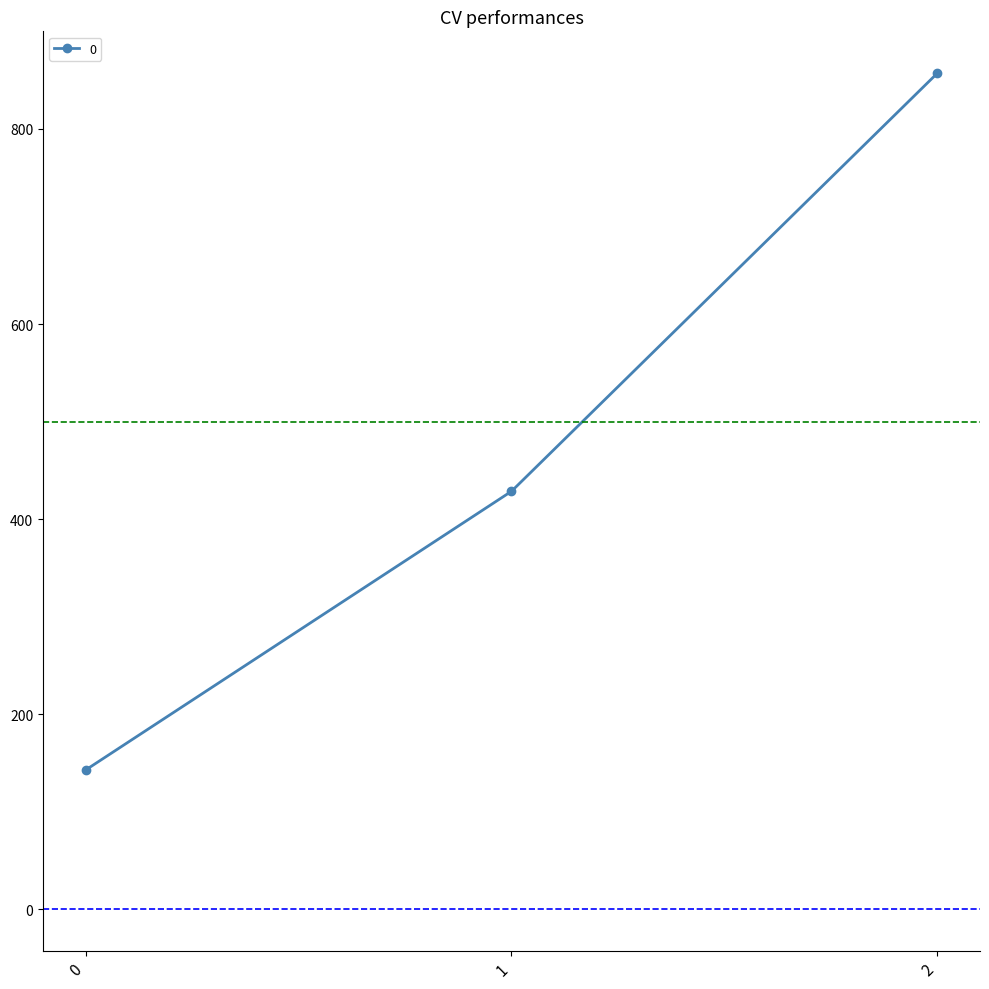

Rank the categories by value from lowest to highest.

0, 1, 2